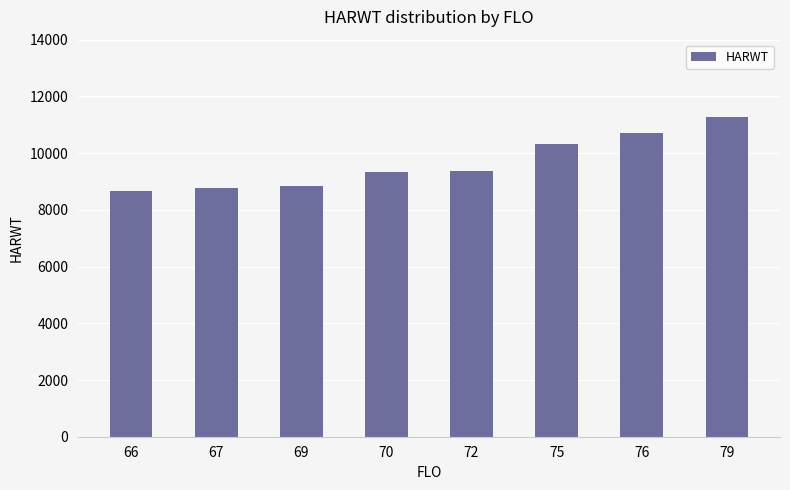

What is the smallest value displayed?

8661.0